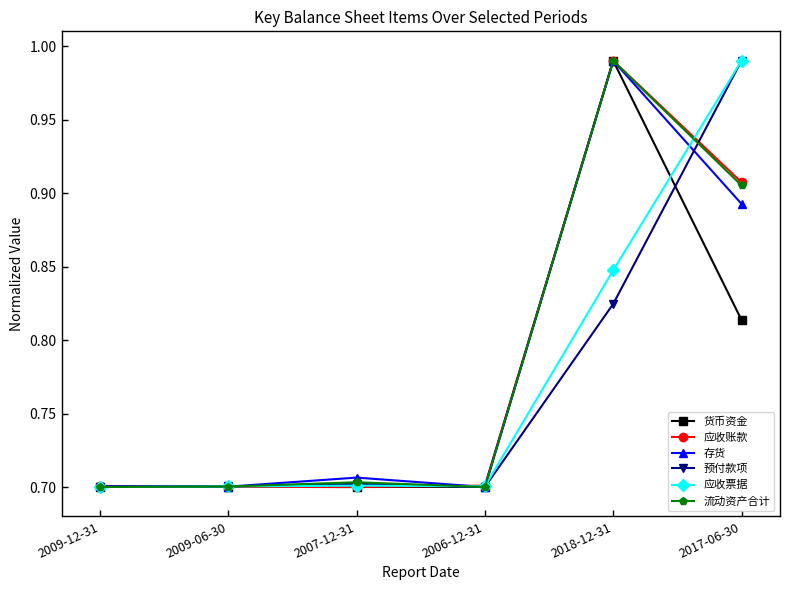

Which category has the highest value in the 流动资产合计 series?

2018-12-31